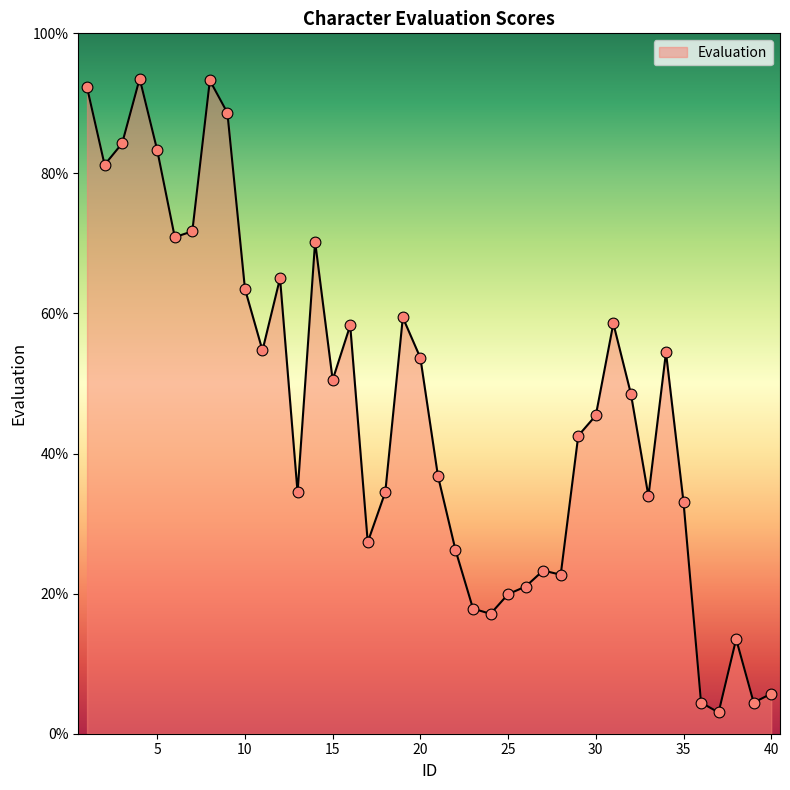

What is the greatest value displayed?

93.5